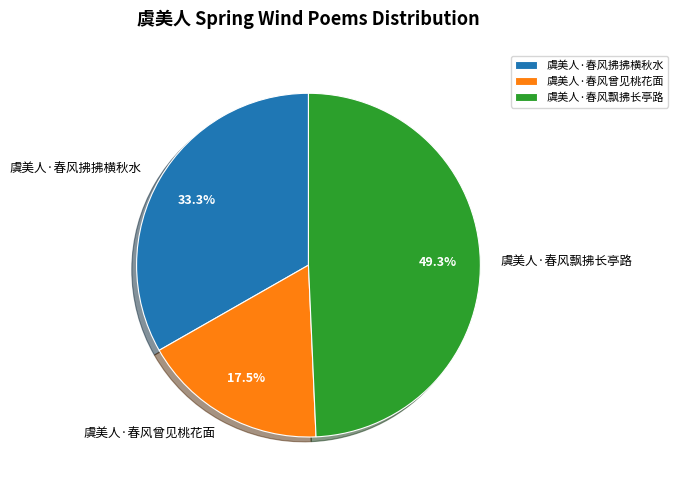

True or false: 虞美人·春风飘拂长亭路 accounts for 64% of the total.

False